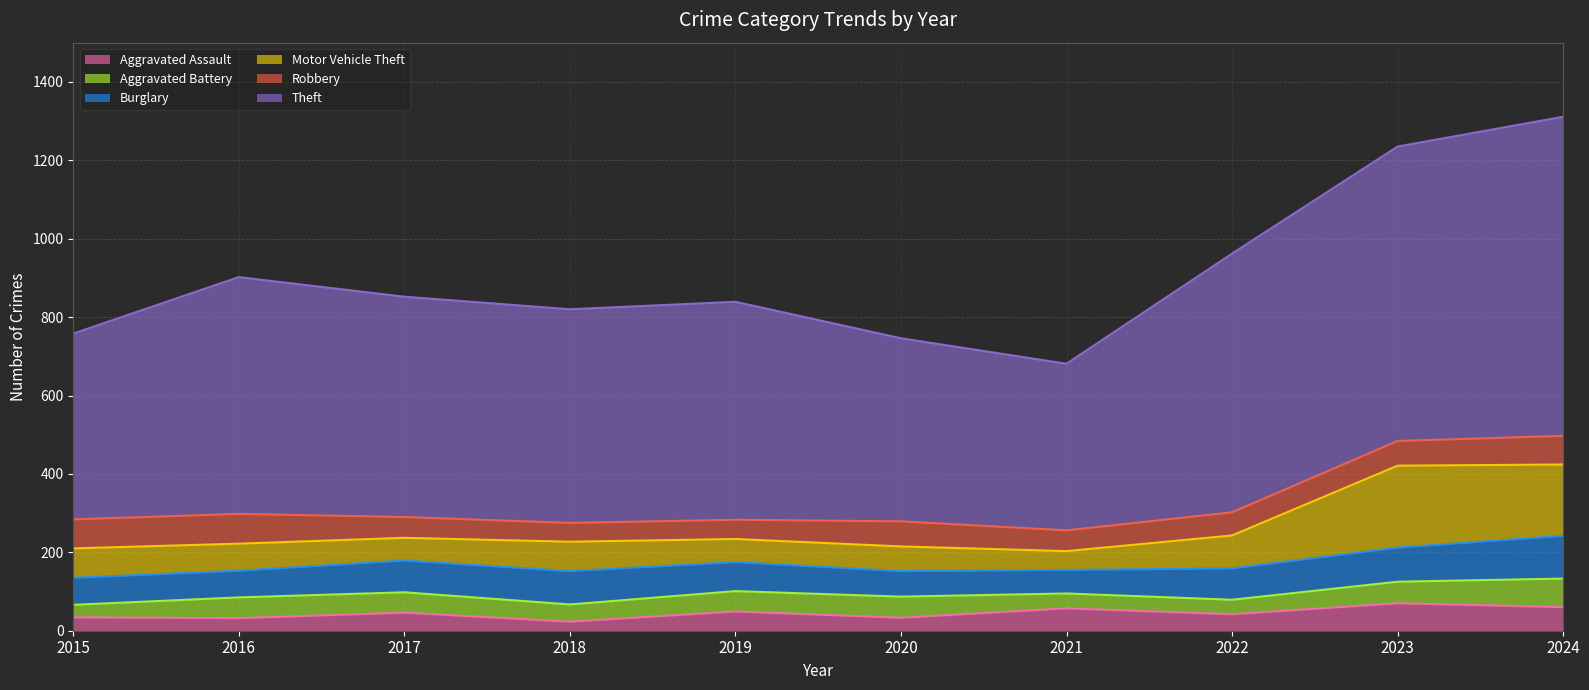

What is the value of the Motor Vehicle Theft point at the 5th from the left?

59